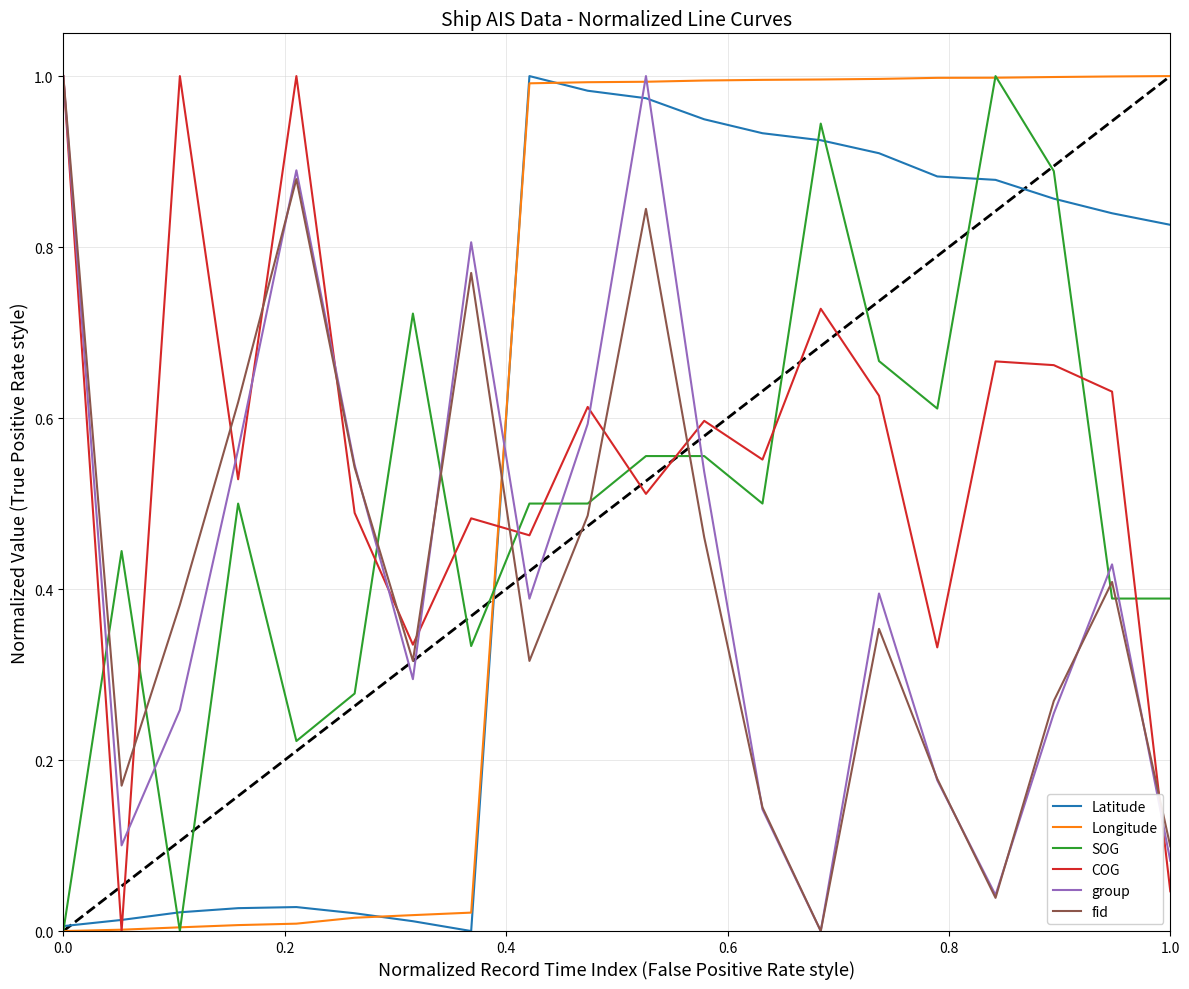

Which series ends up on top after the final intersection of fid and Longitude?

Longitude